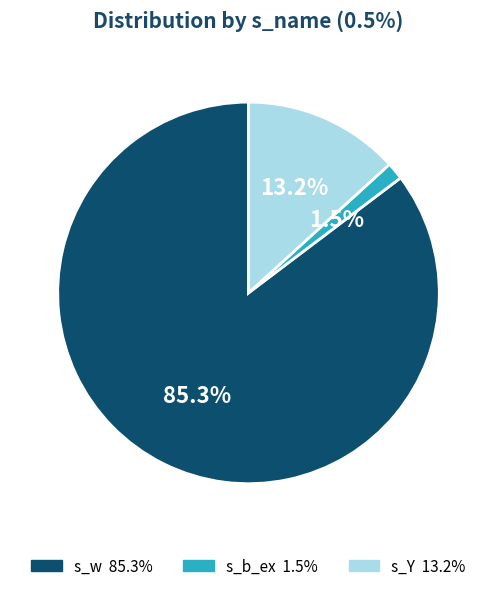

Rank the categories by value from lowest to highest.

s_b_ex, s_Y, s_w